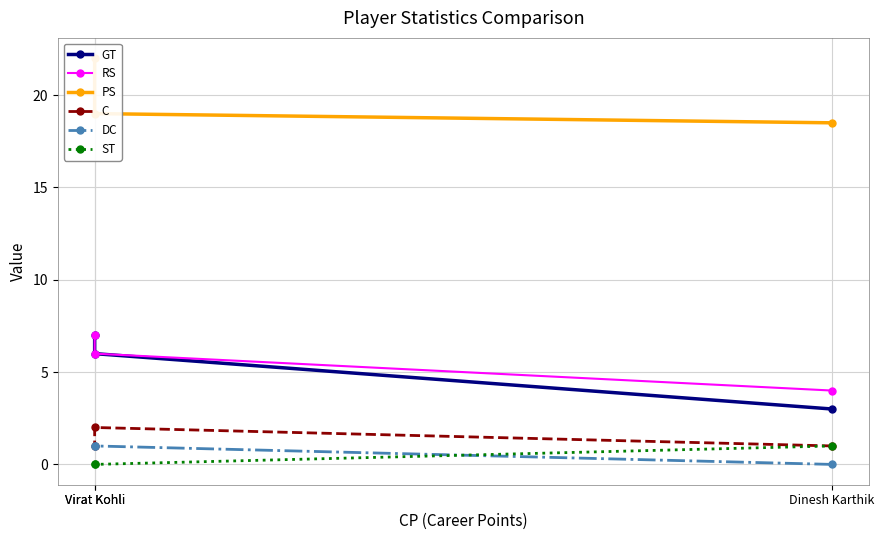

The C series shows 1.0 at Virat Kohli. True or false?

True